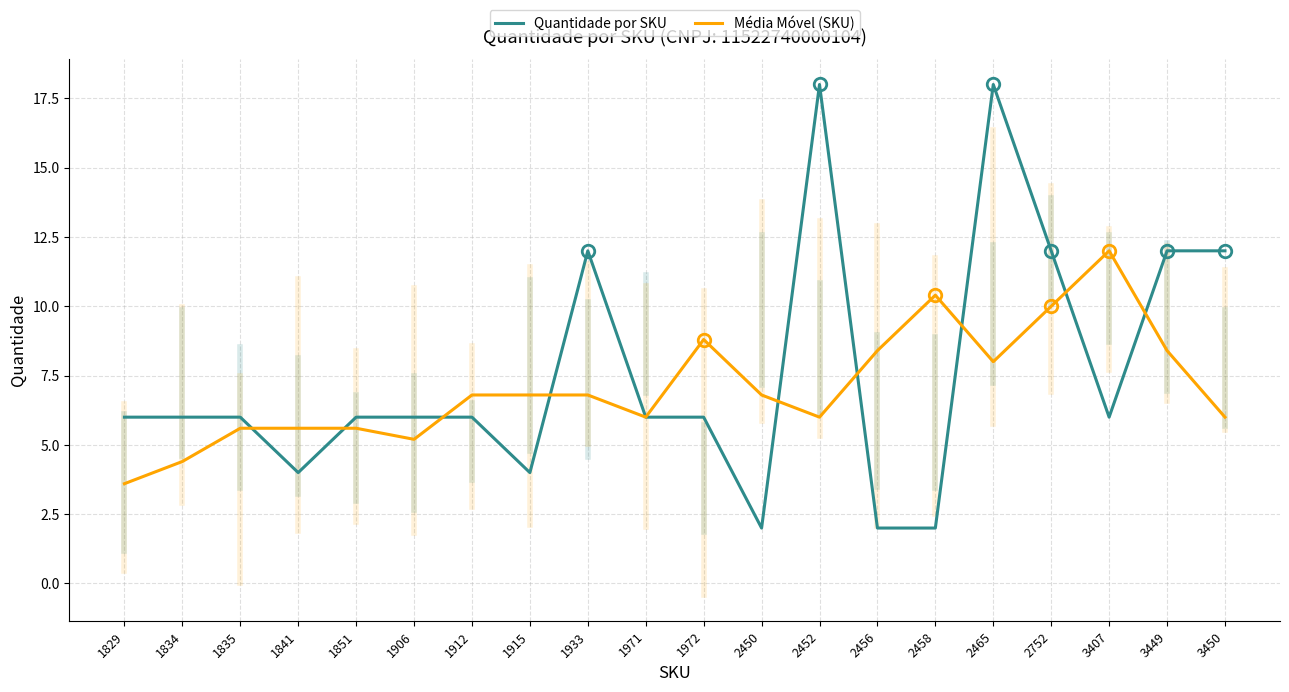

Which series changed the most between 2450 and 3450?

Quantidade por SKU